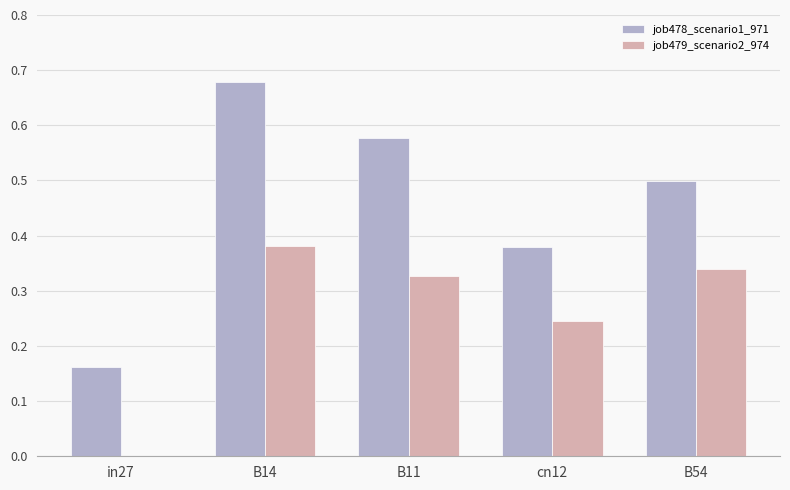

Between in27 and cn12, which series saw the biggest shift?

job479_scenario2_974